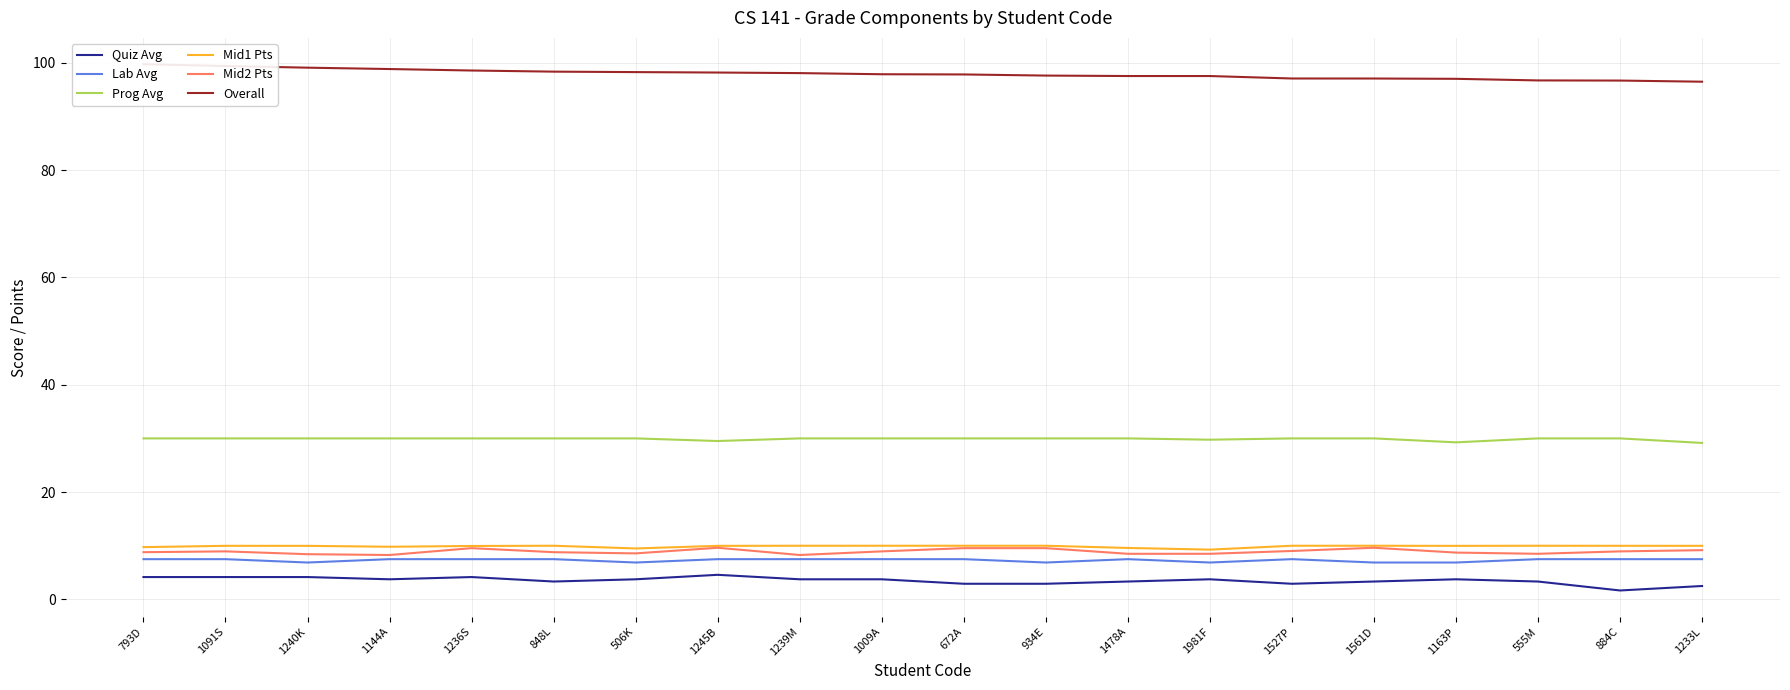

Rank the series at 1981F from lowest to highest value.

Quiz Avg, Lab Avg, Mid2 Pts, Mid1 Pts, Prog Avg, Overall